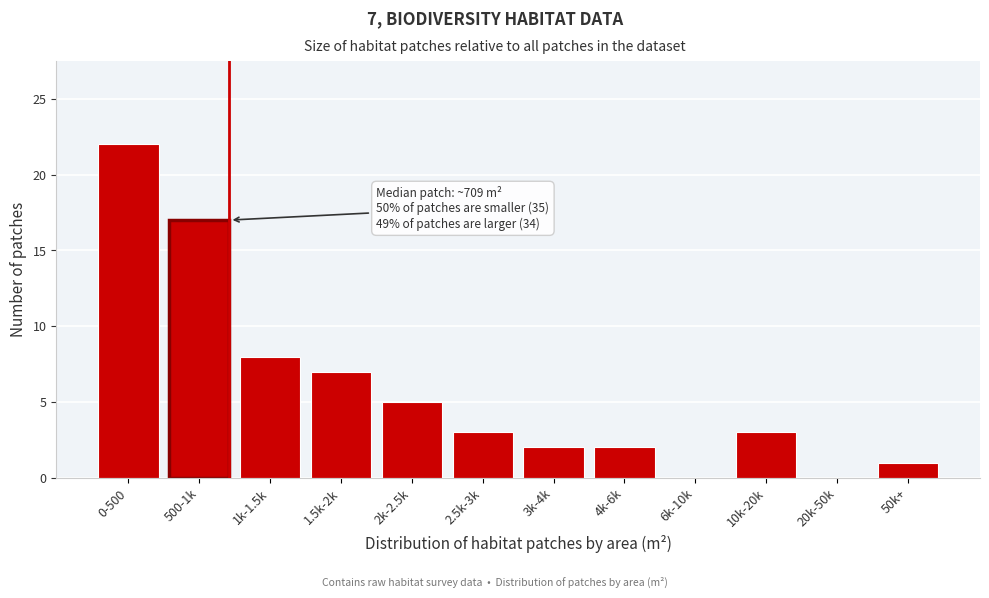

Reading right to left, transcribe all the data shown in this chart.

50k+=1	20k-50k=0	10k-20k=3	6k-10k=0	4k-6k=2	3k-4k=2	2.5k-3k=3	2k-2.5k=5	1.5k-2k=7	1k-1.5k=8	500-1k=17	0-500=22